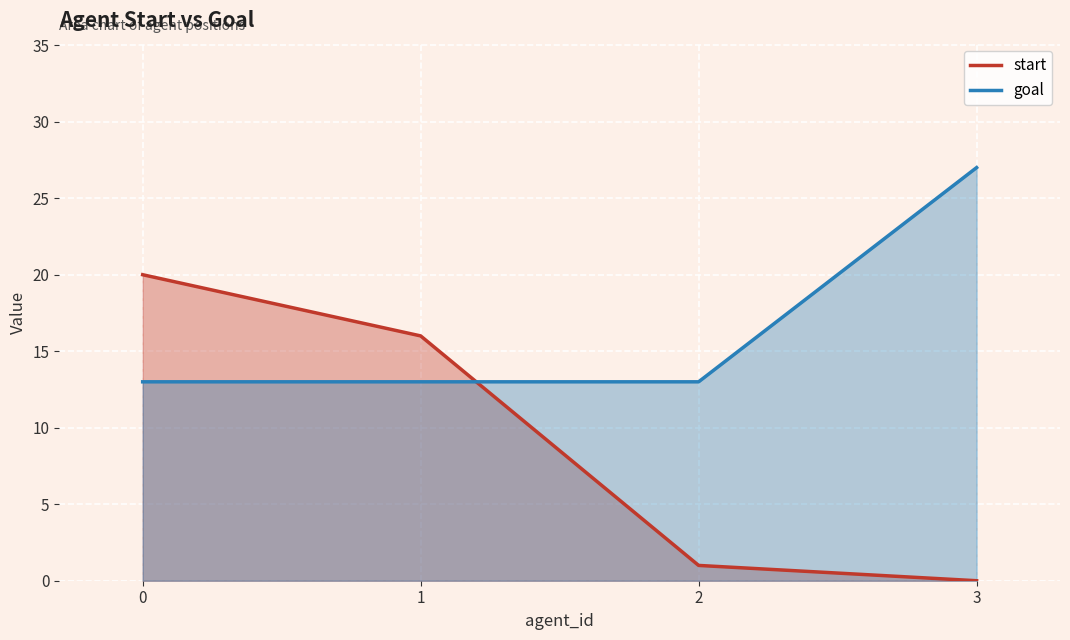

Reading left to right, extract all data points from this chart.

start: 0=20	1=16	2=1	3=0
goal: 0=13	1=13	2=13	3=27